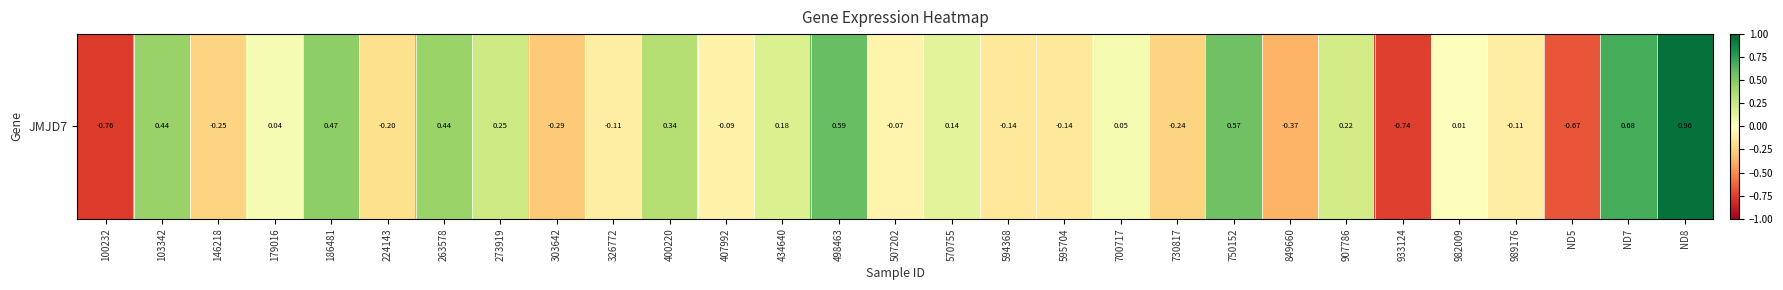

The value at 303642 is -0.3. True or false?

True